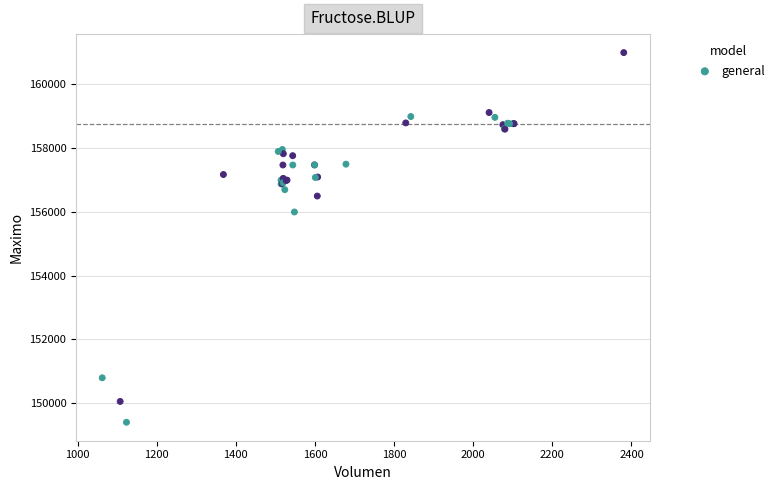

What Y value in the scatter plot is closest to 155202?

156000